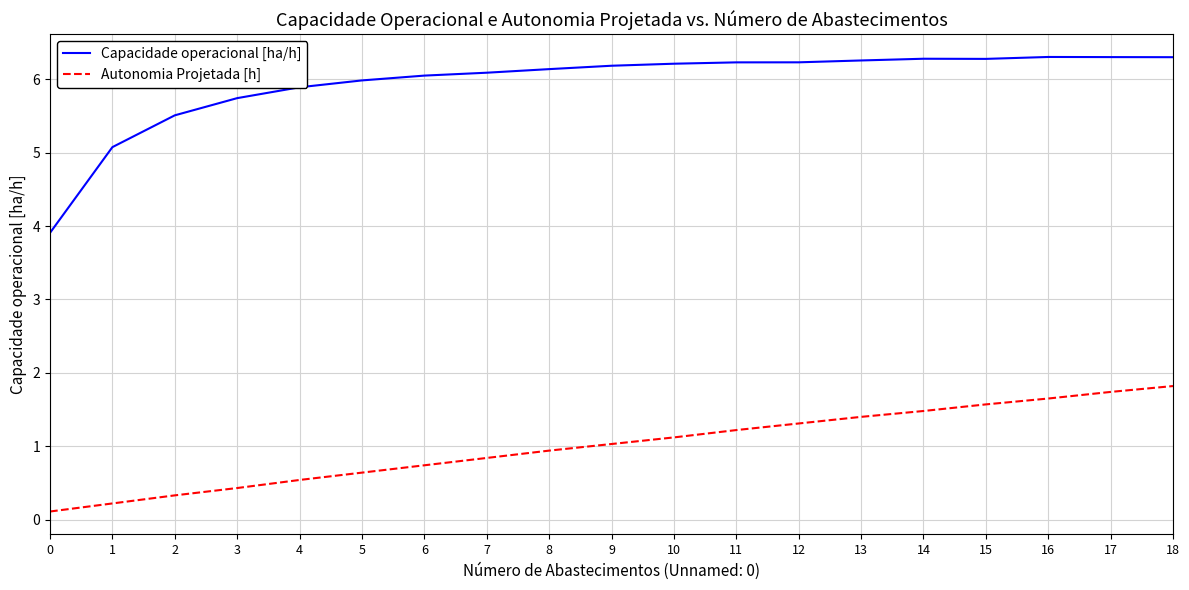

True or false: Autonomia Projetada [h] and Capacidade operacional [ha/h] cross at least once.

False